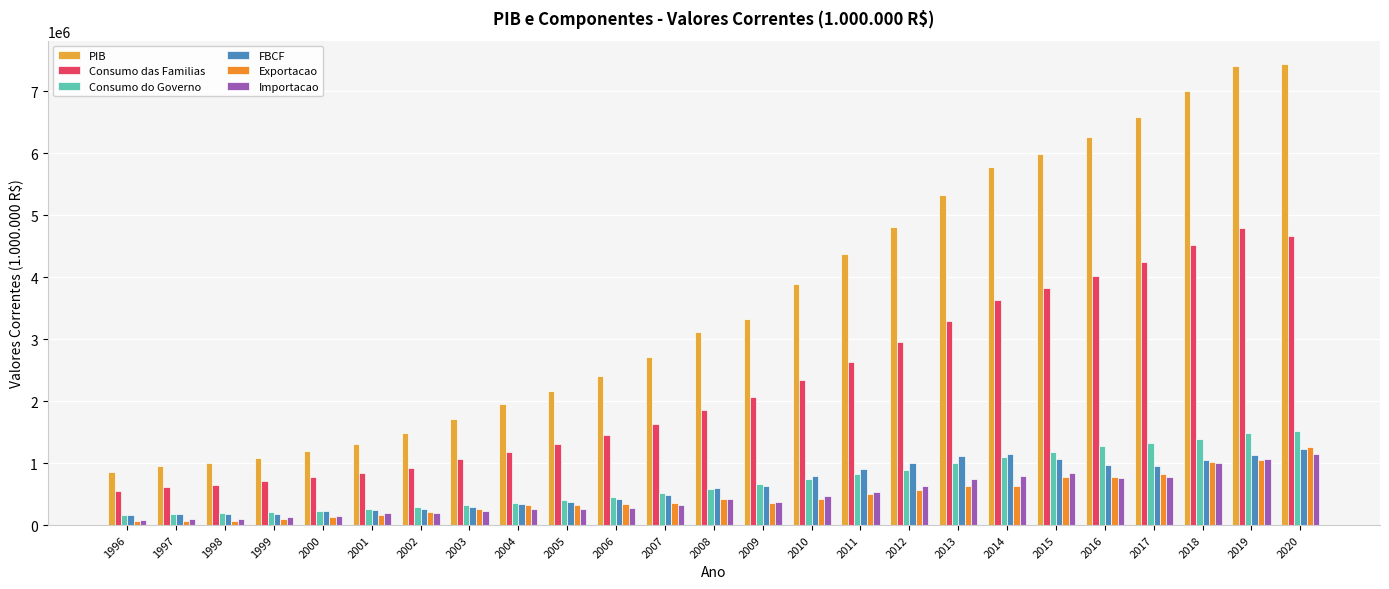

Reading left to right, transcribe all the data shown in this chart.

PIB: 854763.6	952089.2	1002351.0	1087710.5	1199092.1	1315755.5	1488787.3	1717950.4	1957751.2	2170584.5	2409449.9	2720262.9	3109803.1	3333039.4	3885847.0	4376382.0	4814760.0	5331619.0	5778953.0	5995787.0	6269328.0	6585479.0	7004141.0	7407023.6	7447858.3
Consumo das Familias: 556941.7	621805.9	642931.0	703532.4	774525.9	843500.7	921536.0	1062460.4	1178695.0	1313295.9	1456215.5	1628756.0	1857510.0	2065033.2	2340167.0	2637814.0	2956834.0	3290422.0	3638404.0	3835193.0	4028136.0	4247259.0	4525801.0	4797117.9	4670909.6
Consumo do Governo: 168822.9	185993.4	201177.2	215178.4	225043.8	254510.5	294923.7	327741.6	361549.3	410023.4	458733.2	515299.1	585868.0	654963.5	738966.0	817038.0	892180.0	1007275.0	1106874.0	1185776.0	1277645.0	1327758.0	1393480.0	1487164.2	1526283.5
FBCF: 159333.5	182067.1	185859.4	185088.0	219487.7	242337.0	266883.7	285261.5	339087.1	370218.9	414673.5	489532.0	602845.6	636675.8	797946.0	901927.0	997460.0	1114944.0	1148453.0	1069397.0	973271.0	958779.0	1057409.0	1134199.9	1223733.4
Exportacao: 57527.4	66490.6	70470.3	104038.4	122164.1	162781.5	211863.2	260798.3	323924.8	330880.2	346342.0	362547.8	420880.8	361680.5	422220.0	506895.0	571875.0	626051.0	636375.0	773468.0	781577.0	824434.0	1025056.0	1044787.5	1256517.4
Importacao: 76120.0	91329.7	94302.0	124186.8	149307.5	191634.2	199315.4	222639.5	257101.5	257061.6	281119.8	325477.7	426776.0	375120.4	462672.0	540566.0	637317.0	748758.0	790183.0	842614.0	756520.0	777137.0	997474.0	1062950.5	1153184.7